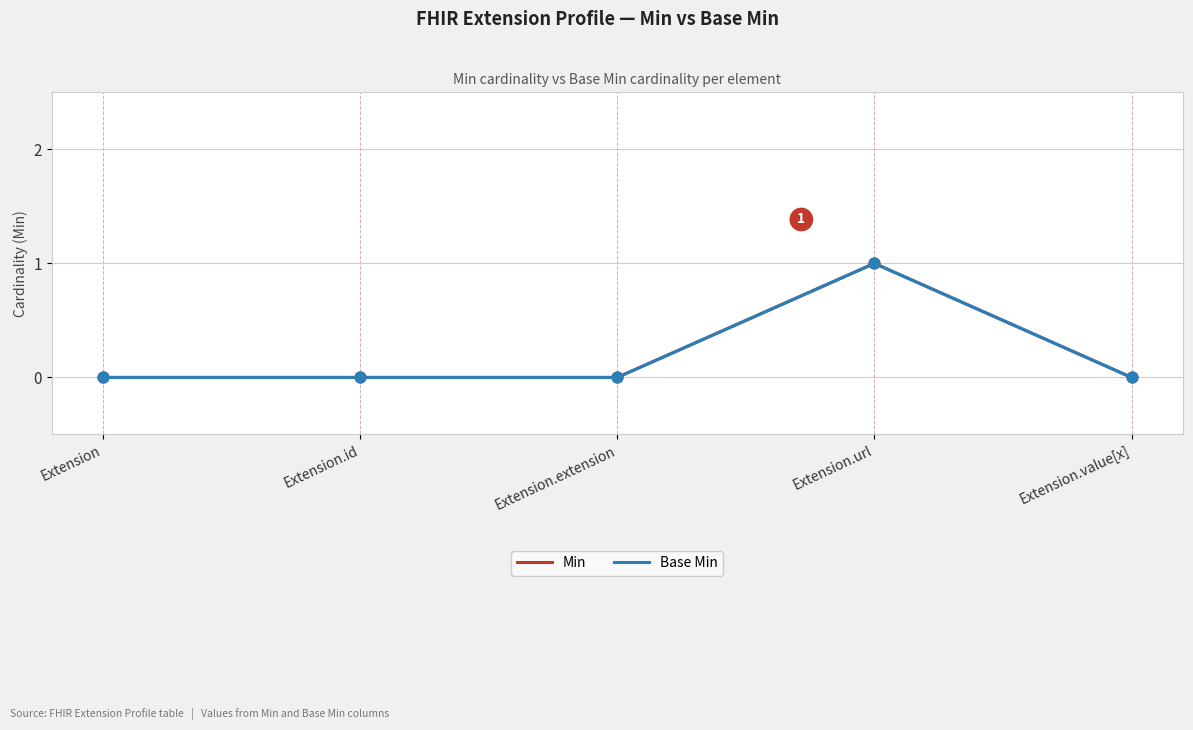

Is this an area chart (filled region under the line)?

No